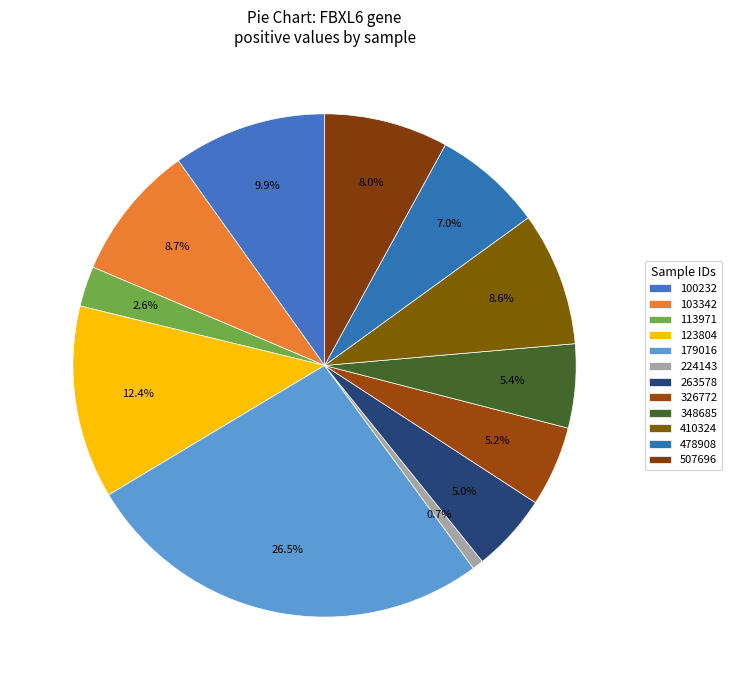

To the nearest percent, what is the difference between the largest and smallest slice percentages?

26%